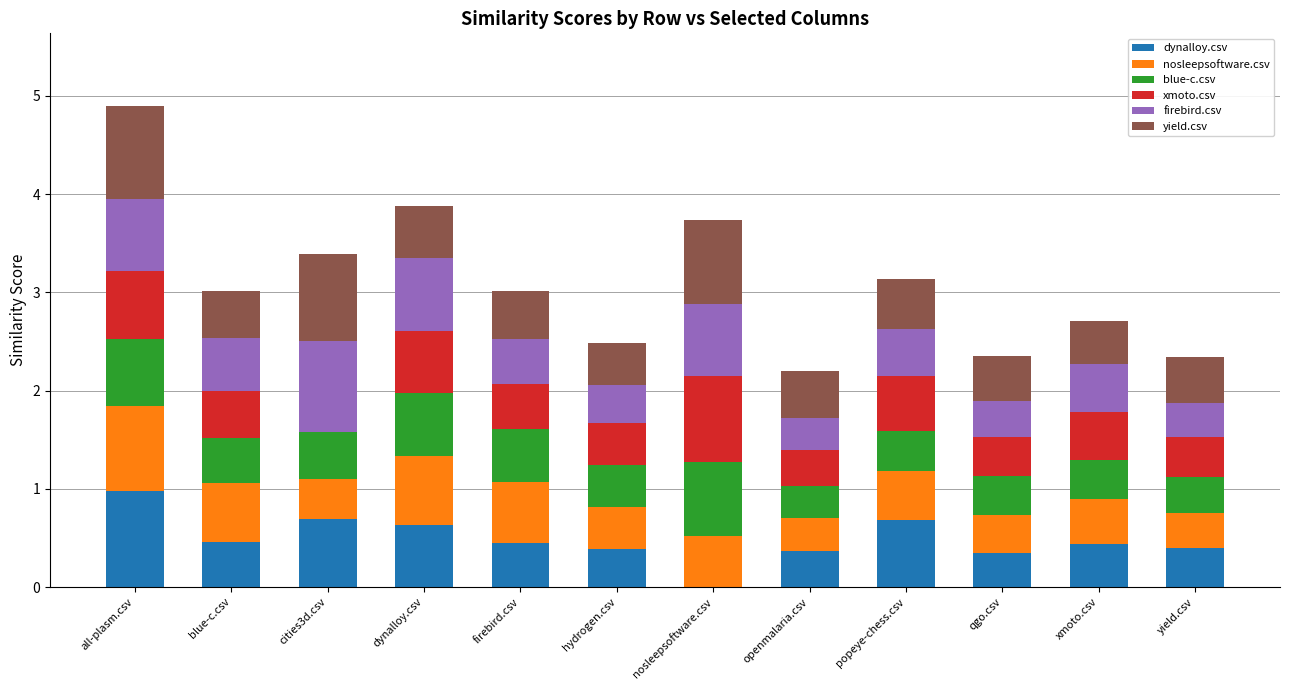

The dynalloy.csv series shows 0.6 at qgo.csv. True or false?

False